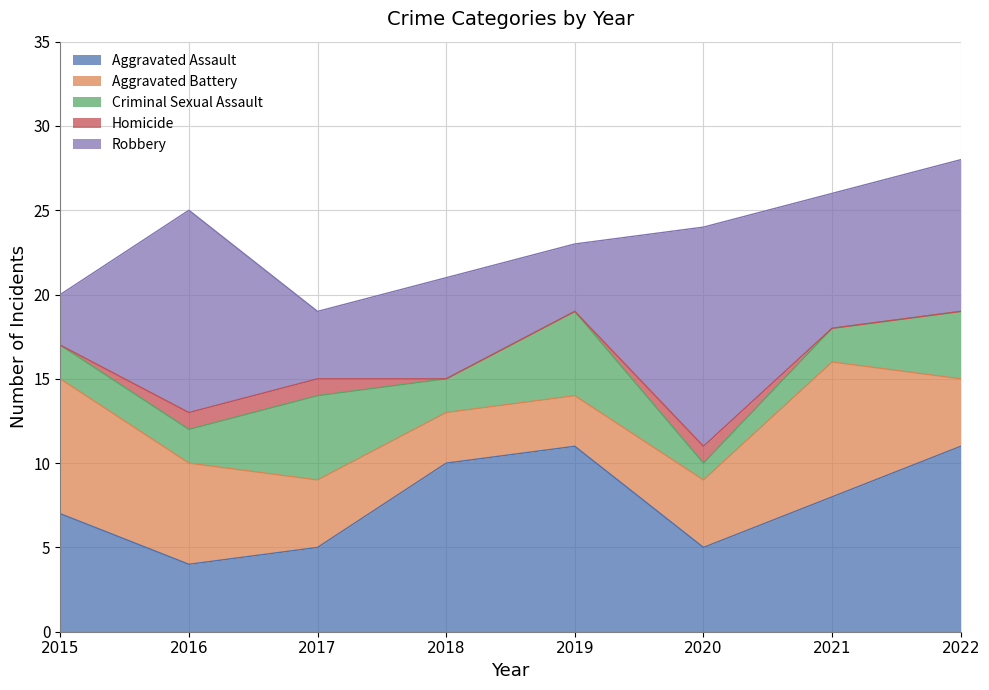

How many times do Aggravated Battery and Aggravated Assault cross each other?

1